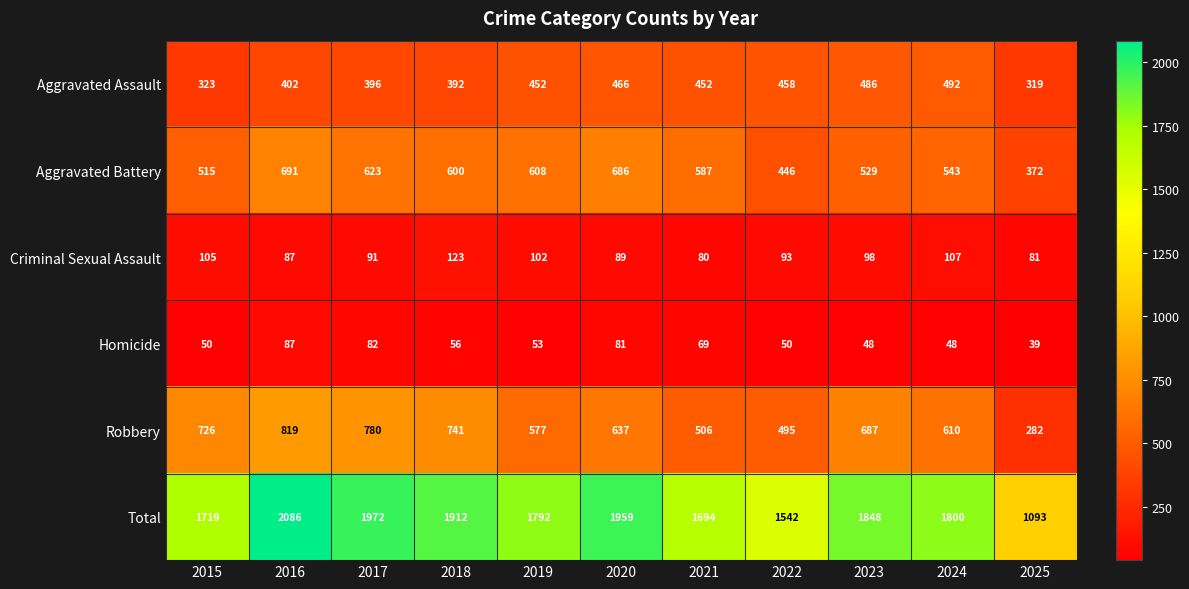

At which label is Robbery closest to 550?

2019